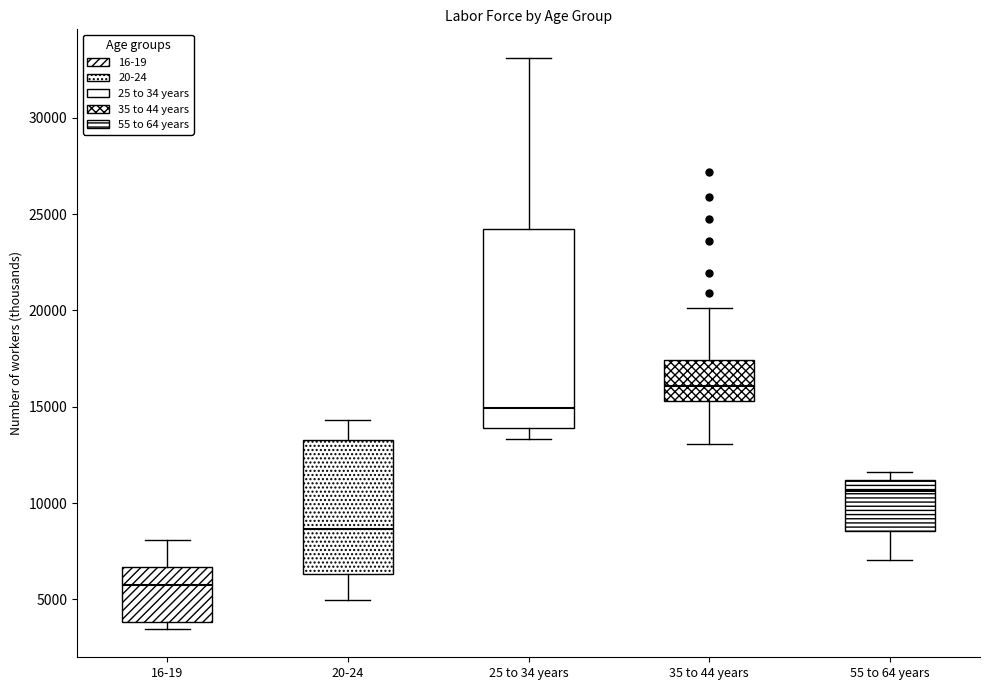

Comparing the boxes themselves (not the whiskers), which one is the tallest?

25 to 34 years